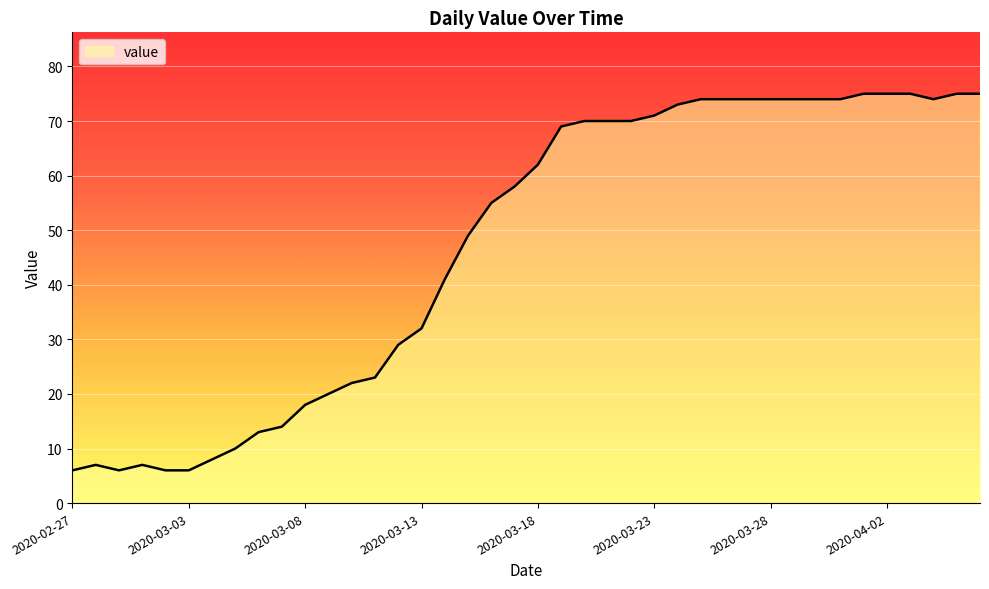

Reading left to right, list all the values displayed in this chart.

6	7	6	7	6	6	8	10	13	14	18	20	22	23	29	32	41	49	55	58	62	69	70	70	70	71	73	74	74	74	74	74	74	74	75	75	75	74	75	75